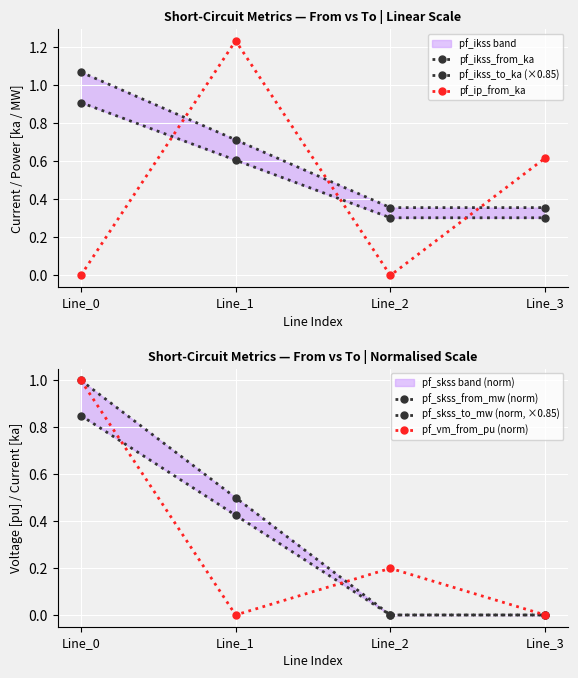

True or false: pf_ikss_from_ka and pf_vm_from_pu (norm) intersect in this chart.

False